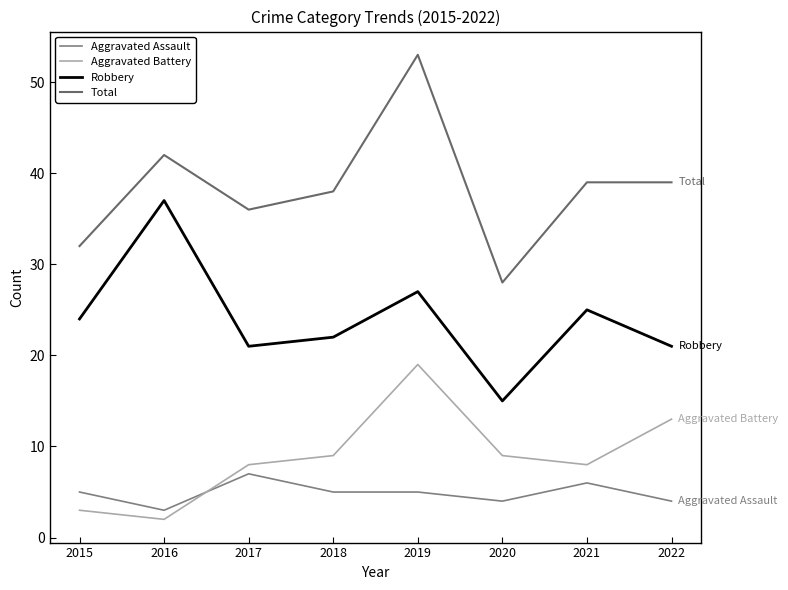

What is the total value across all series at 2019?

104